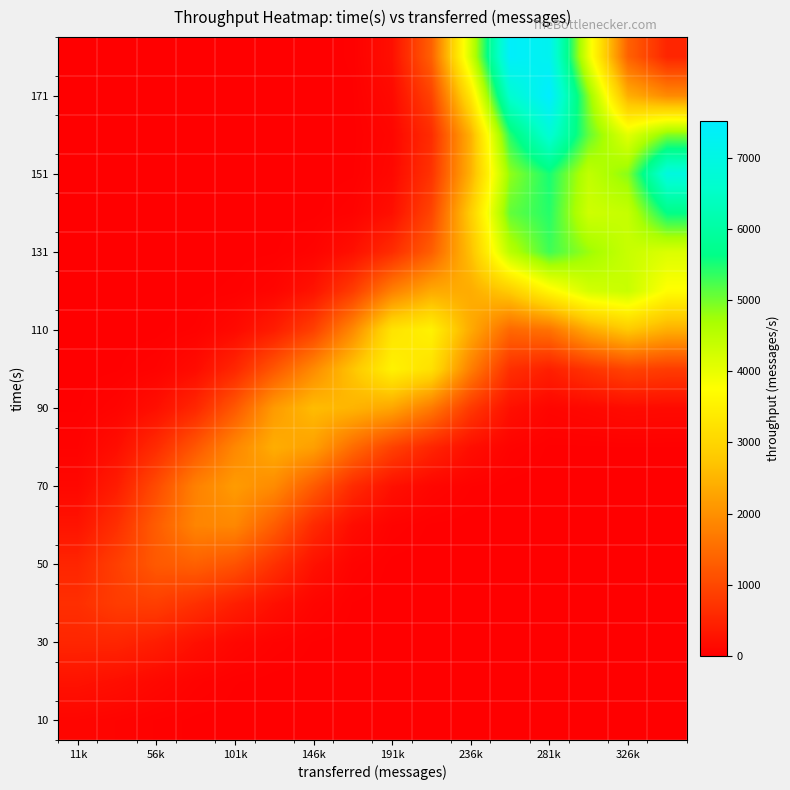

What is the greatest value displayed?

7513.9